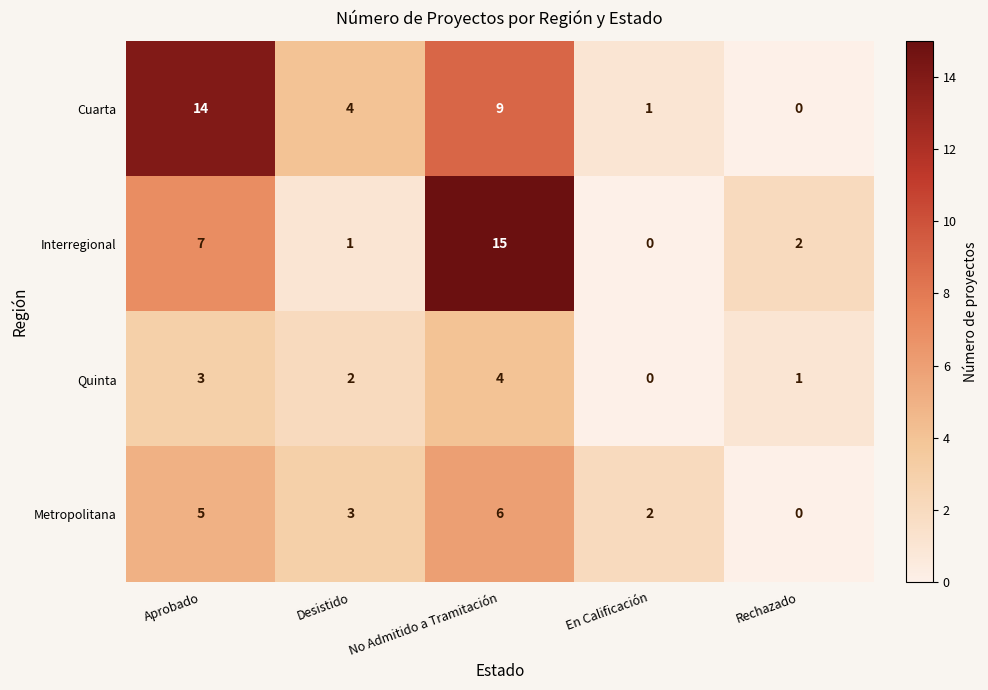

Which series has the largest total across all categories?

Cuarta